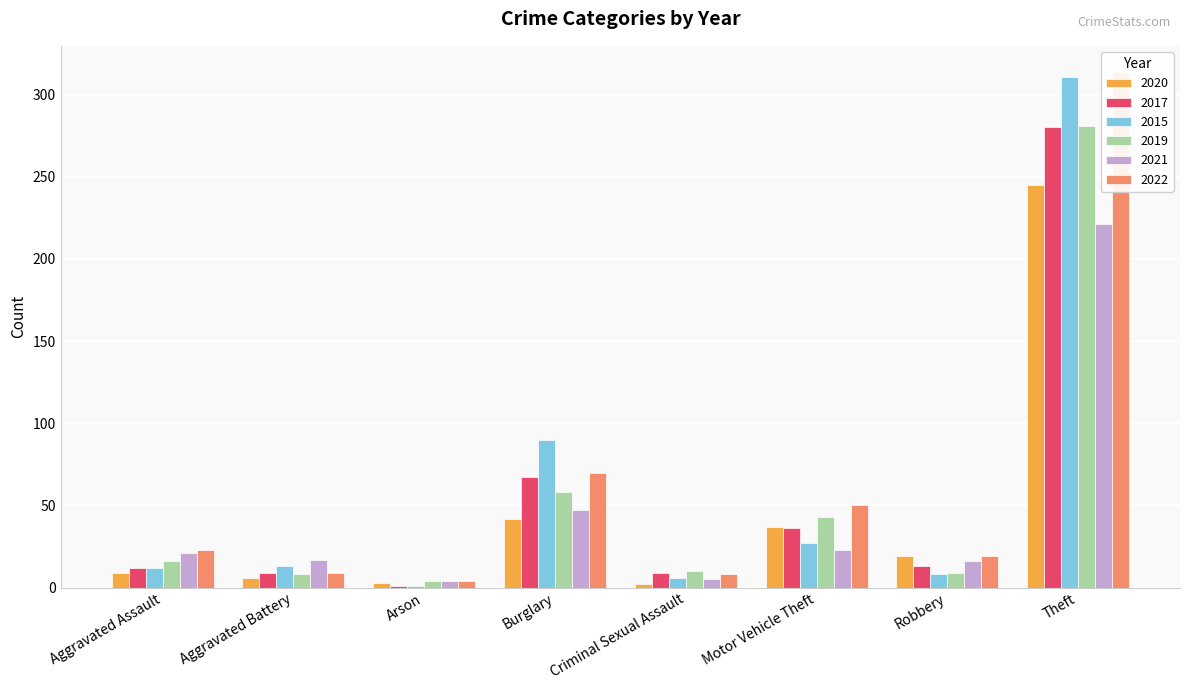

Which has a higher value, Criminal Sexual Assault or Aggravated Assault?

Aggravated Assault